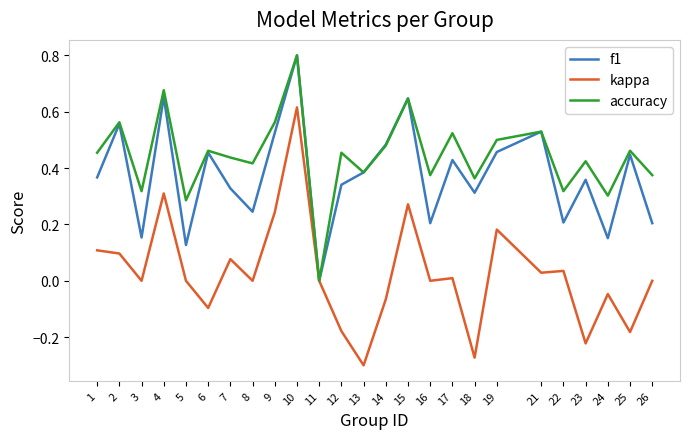

Which series has the widest spread of values?

kappa